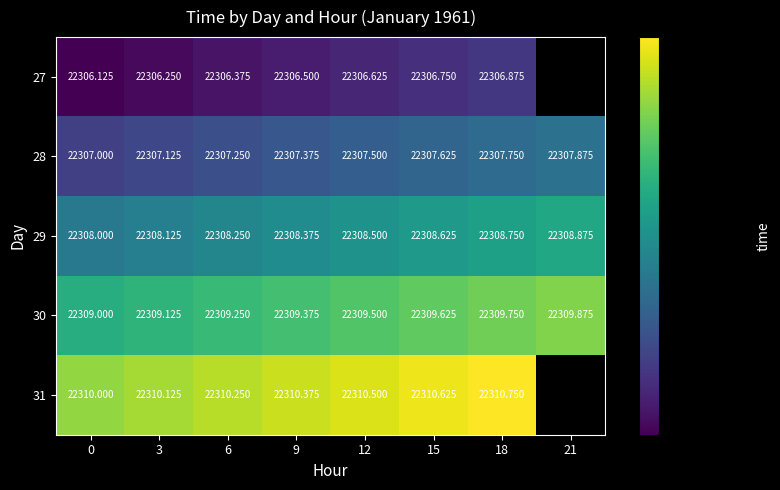

At which category is the sum across all series the highest?

18